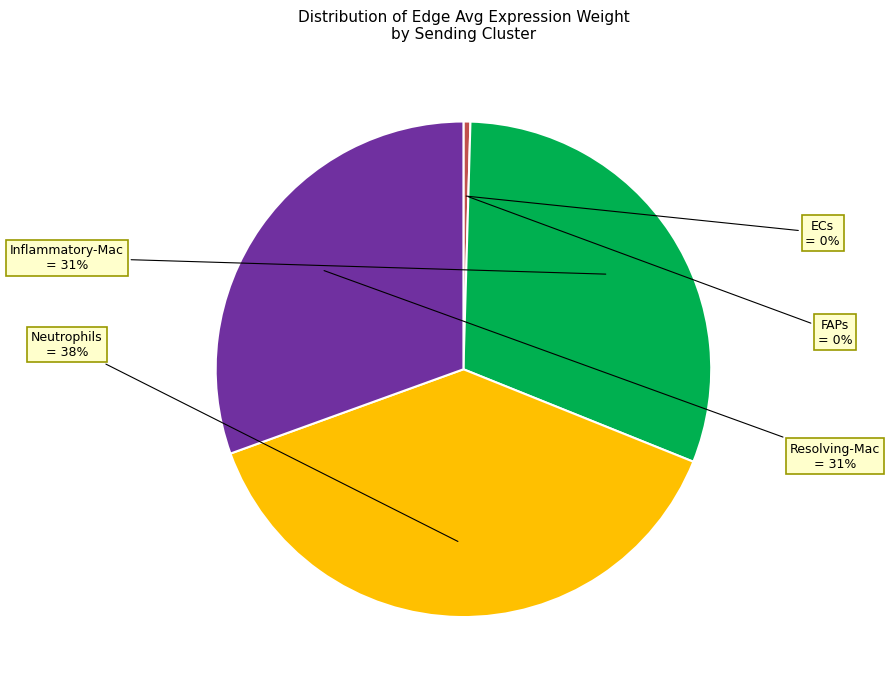

To the nearest percent, what is the average slice percentage?

20%